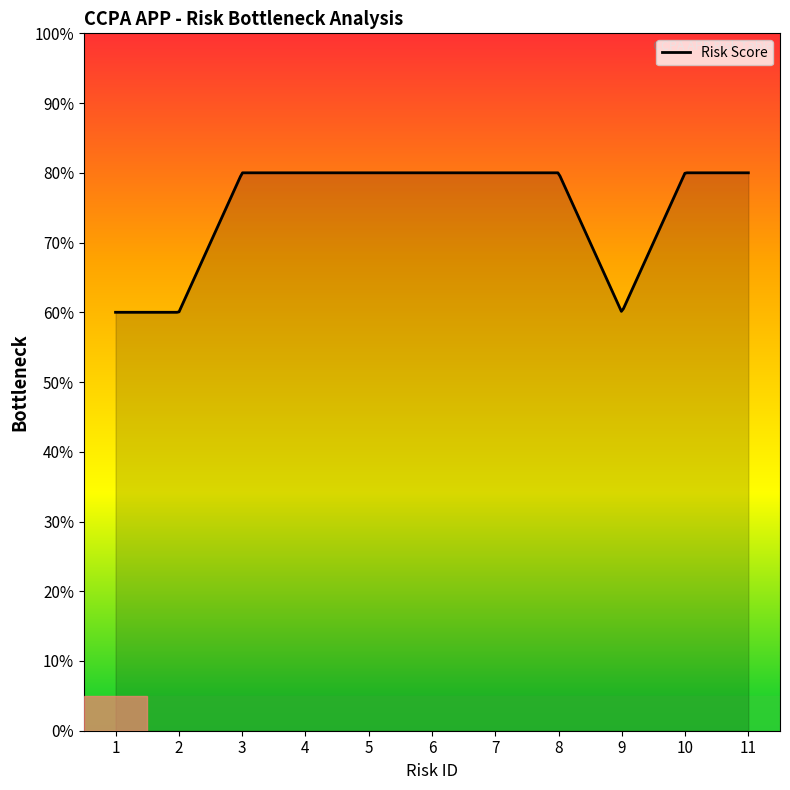

What is the difference between the second highest and second lowest values?

20.0